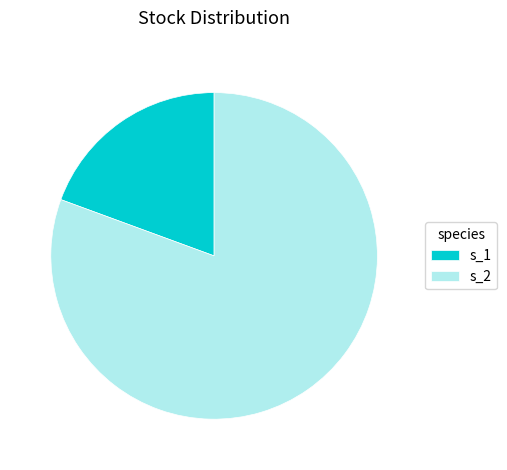

Which slice is the largest?

s_2